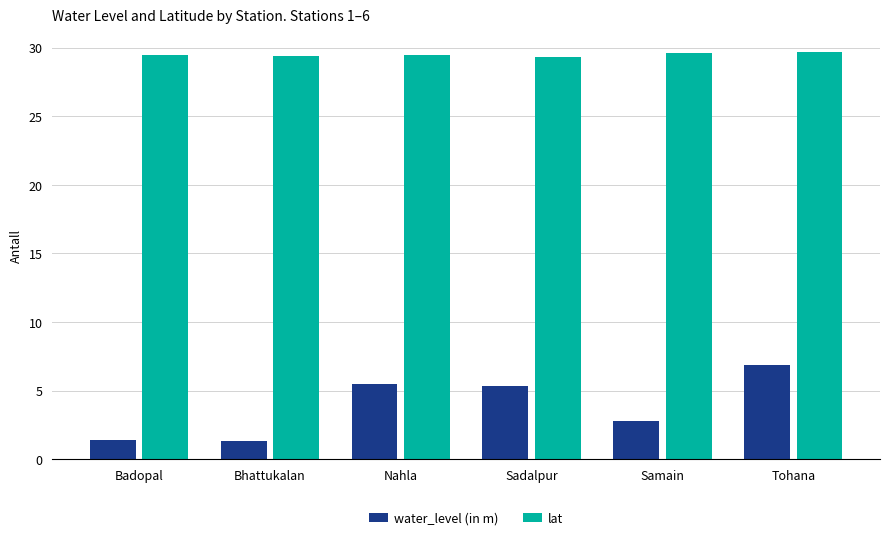

Which category has the highest value in the water_level (in m) series?

Tohana